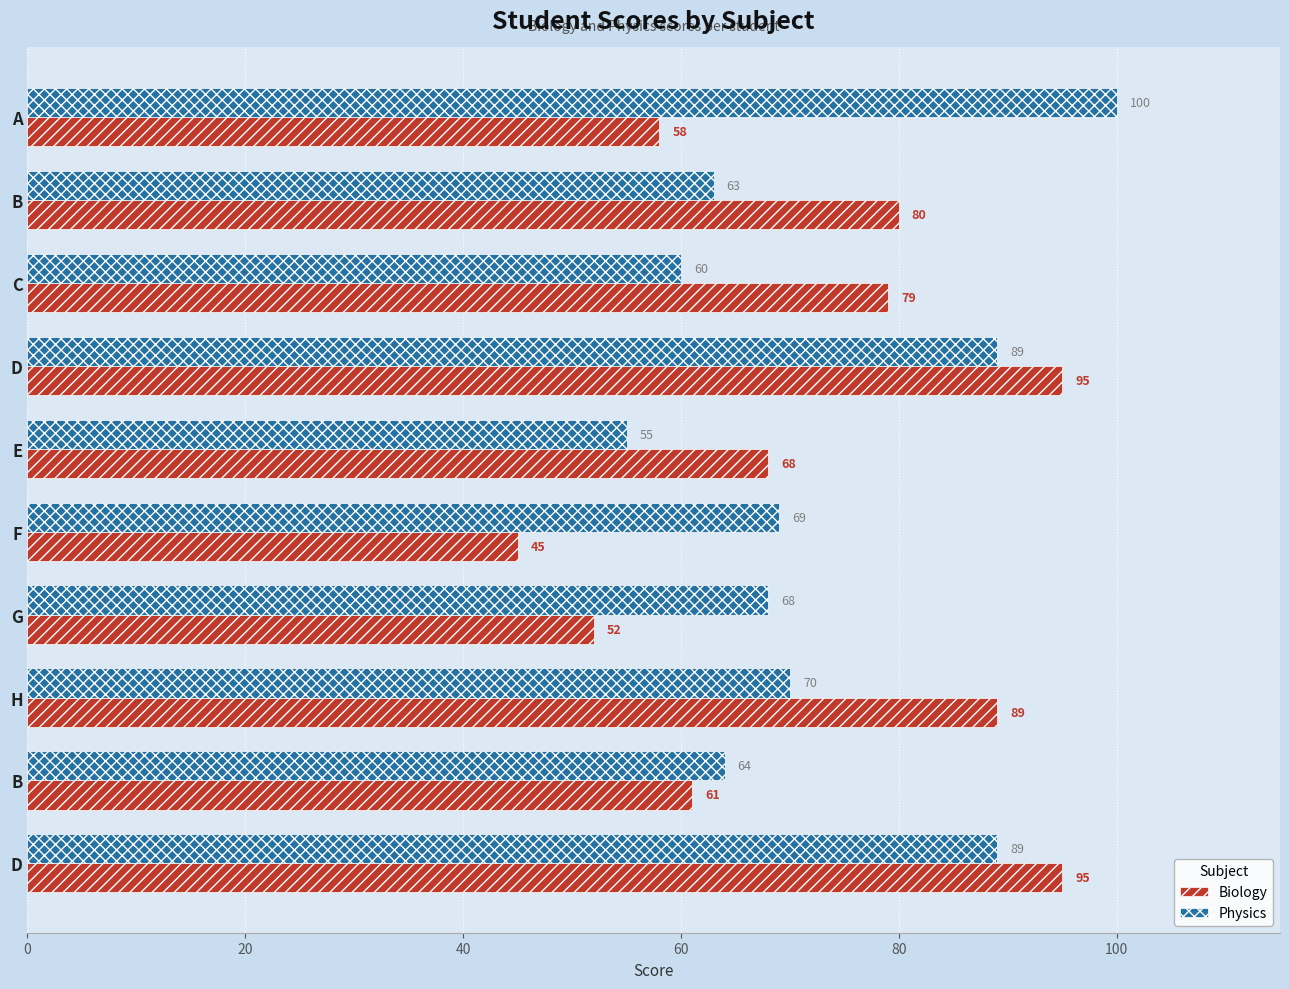

What is the sum of all Physics values?

727